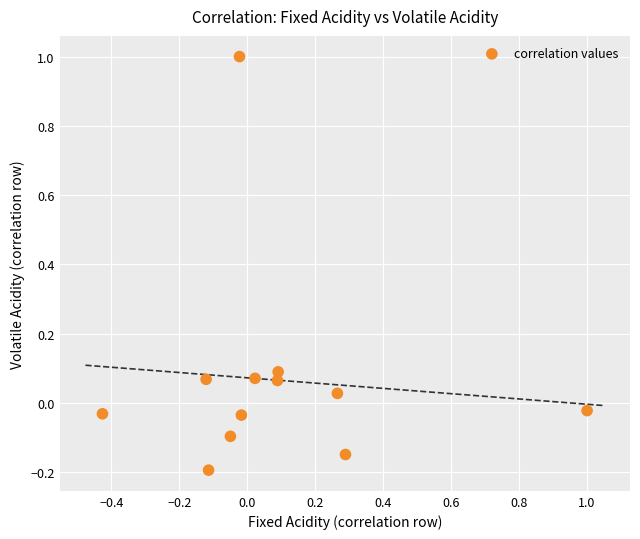

What is the range of X values (max minus min)?

1.4